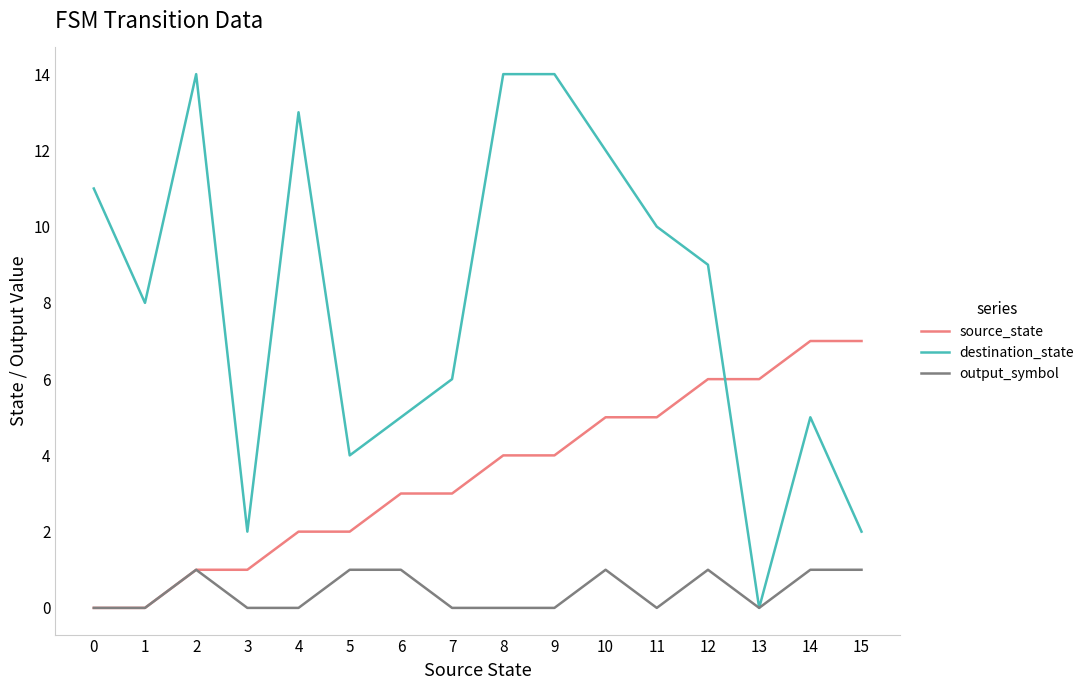

True or false: source_state has a value of 2 at 5.

True